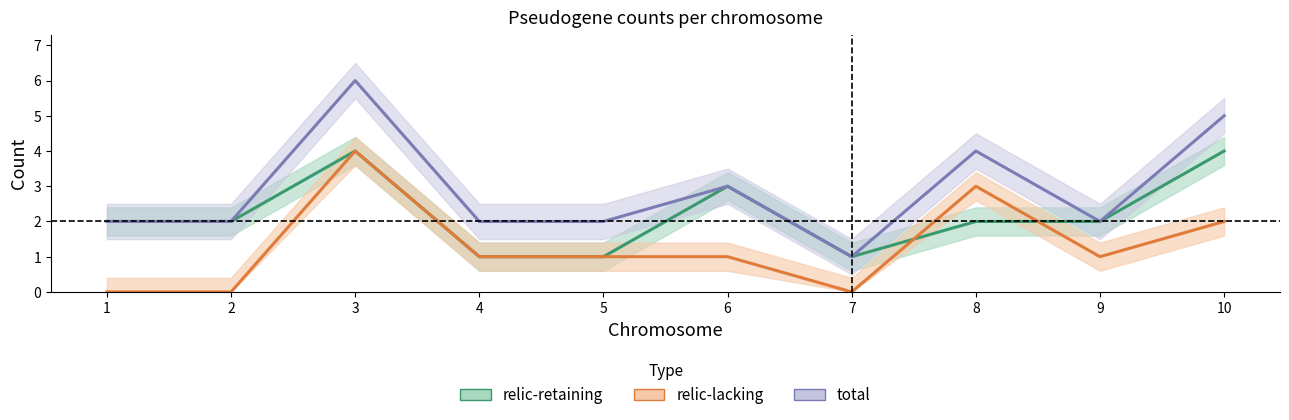

The relic-retaining series shows 4 at 10. True or false?

True